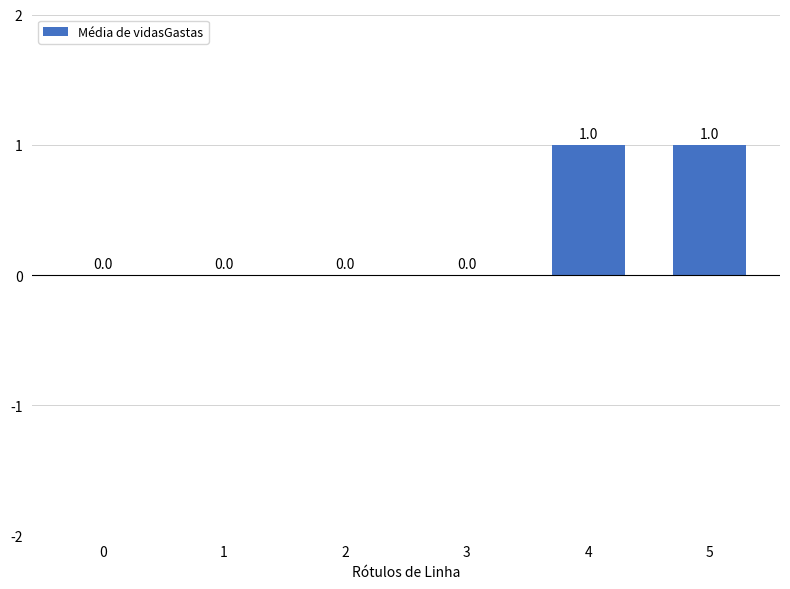

What is the greatest value displayed?

1